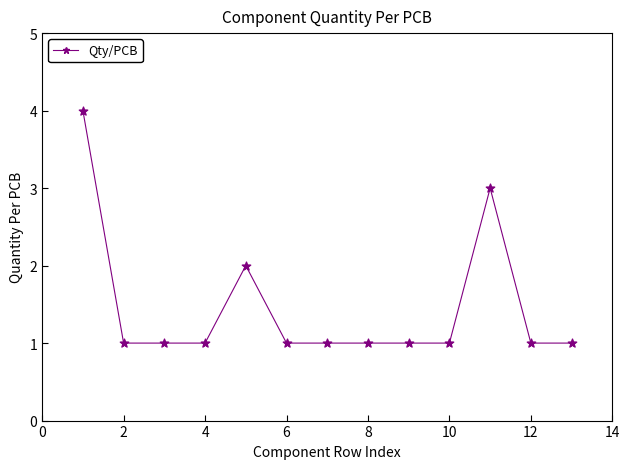

What is the maximum value shown in the chart?

4